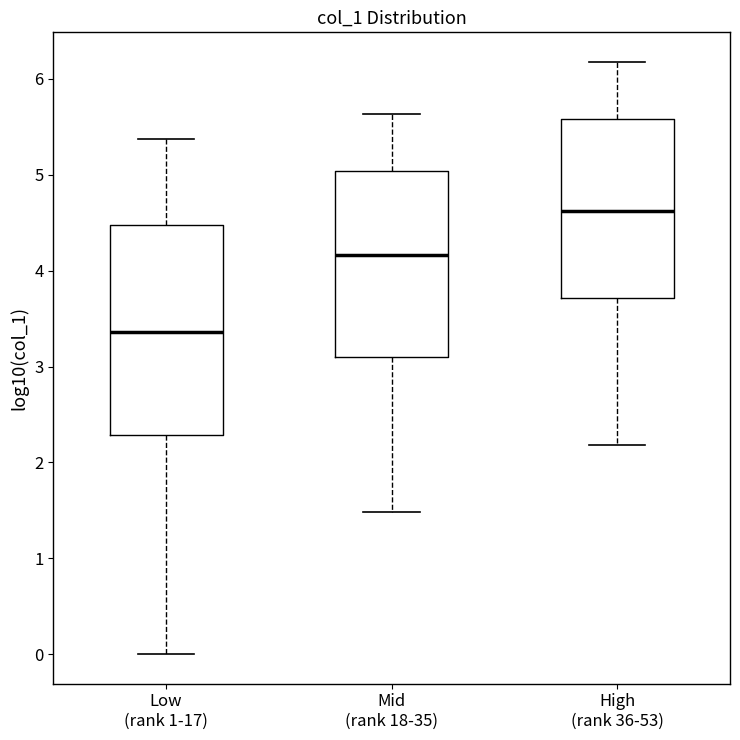

Which box's median line is the highest?

High (rank 36-53)